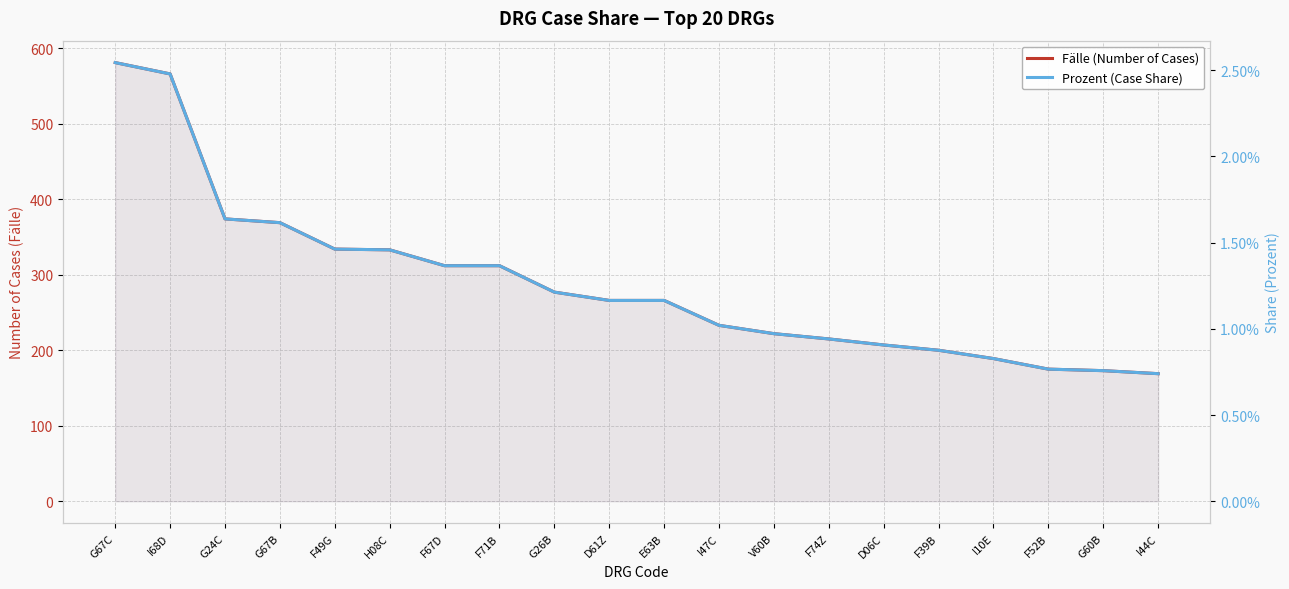

Rank the categories by Prozent (Case Share) value from lowest to highest.

I44C, G60B, F52B, I10E, F39B, D06C, F74Z, V60B, I47C, D61Z, E63B, G26B, F67D, F71B, H08C, F49G, G67B, G24C, I68D, G67C